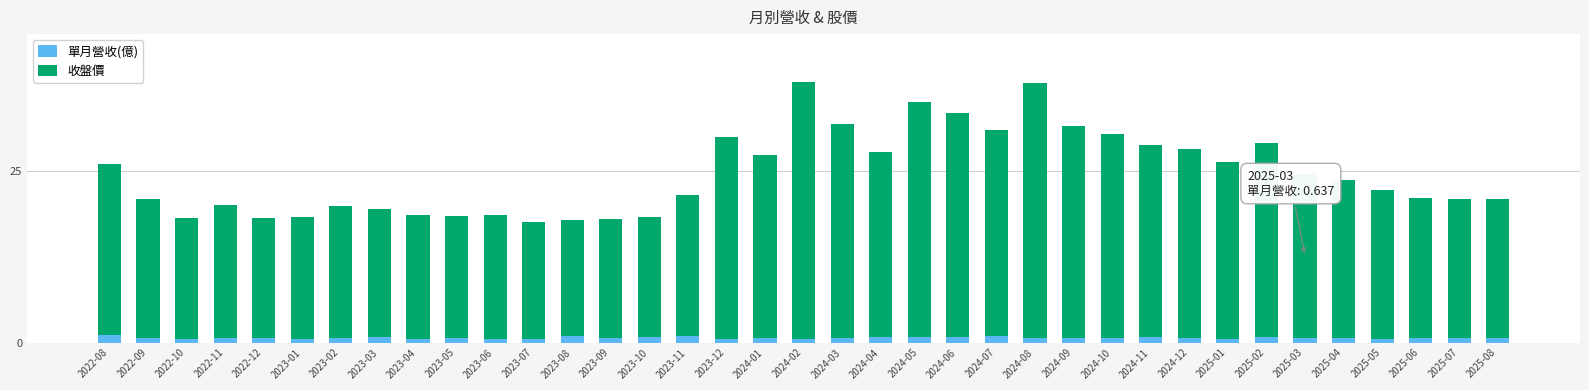

What is the maximum value for 單月營收(億)?

1.1